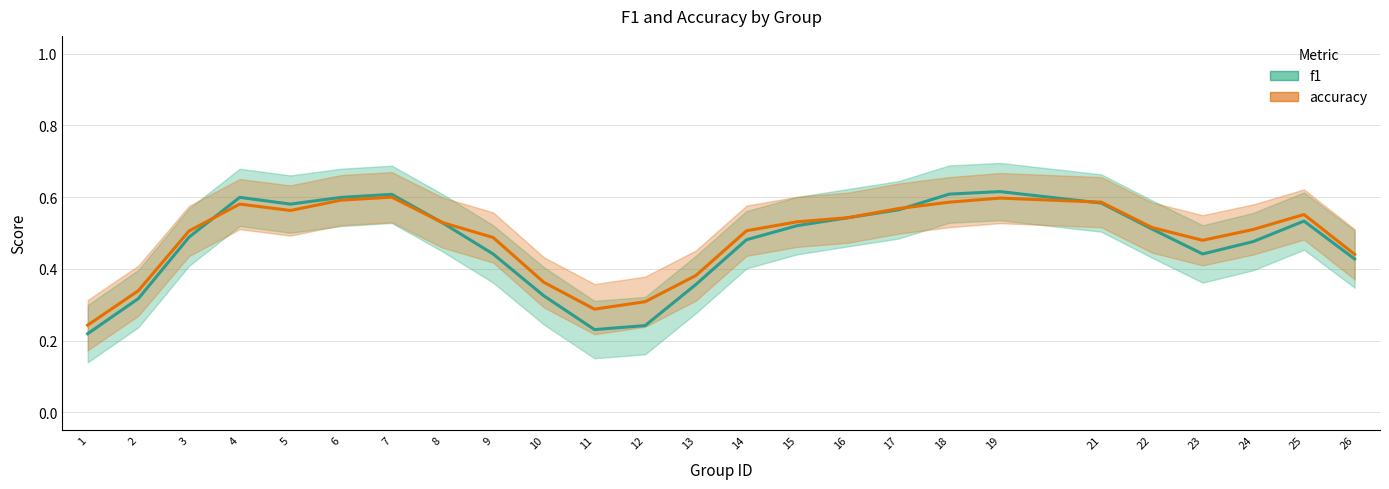

Count the accuracy values in the range 0 to 1.

25